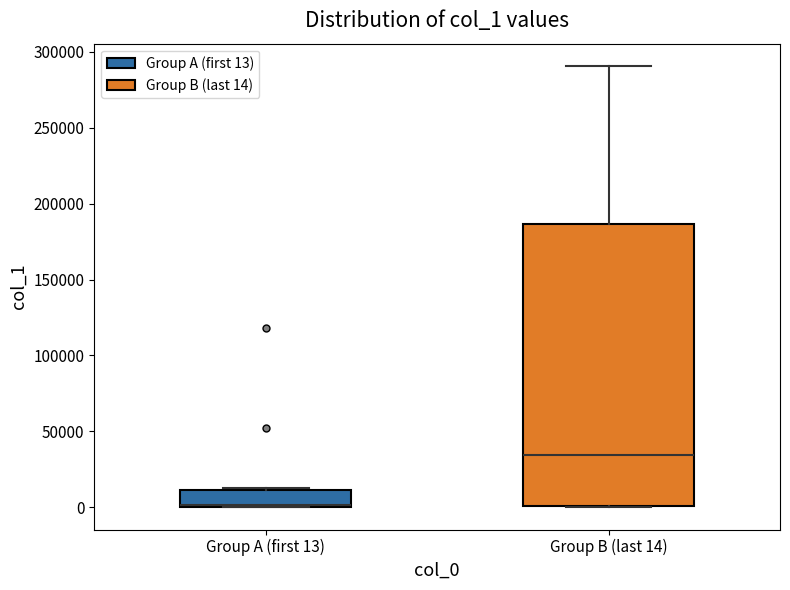

Where is the lower edge of the box for Group A (first 13) on the y-axis? The values are not printed on the chart, so give them approximately, as read against the axis.

0